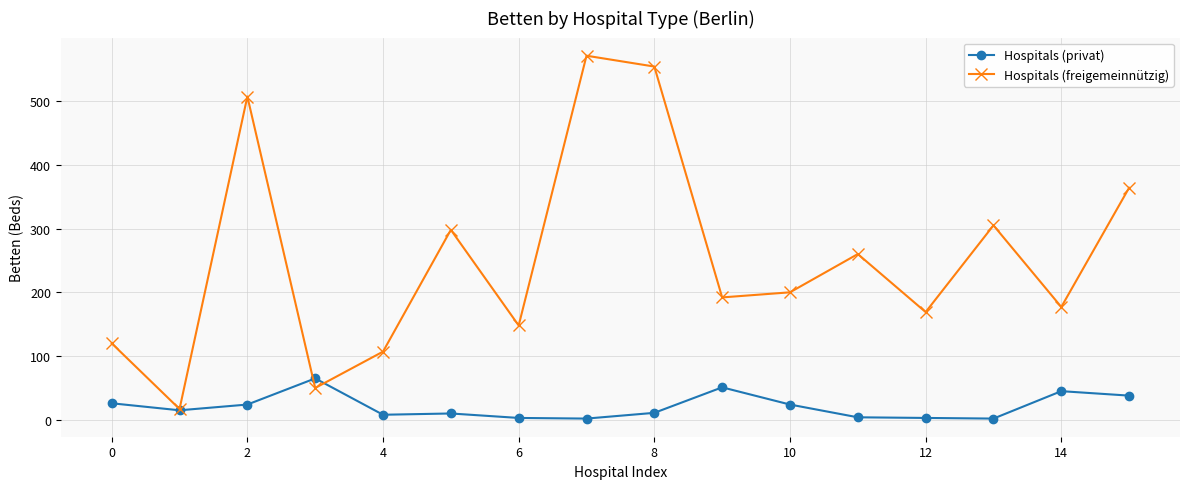

True or false: Hospitals (privat) has more than 2 points higher than both neighbors.

True